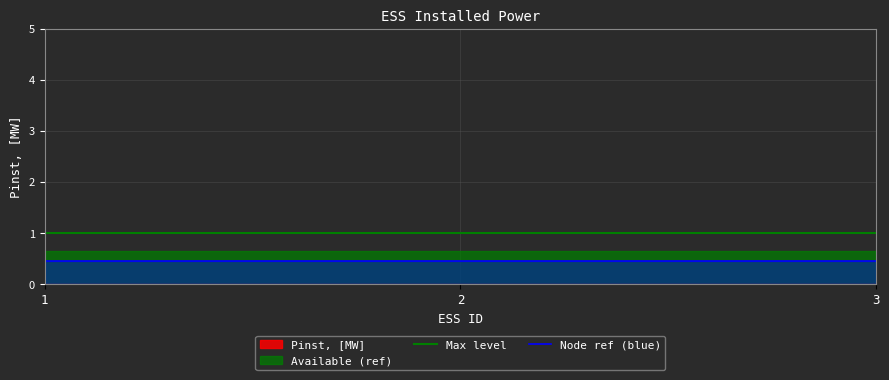

How many data points does each series have?

3